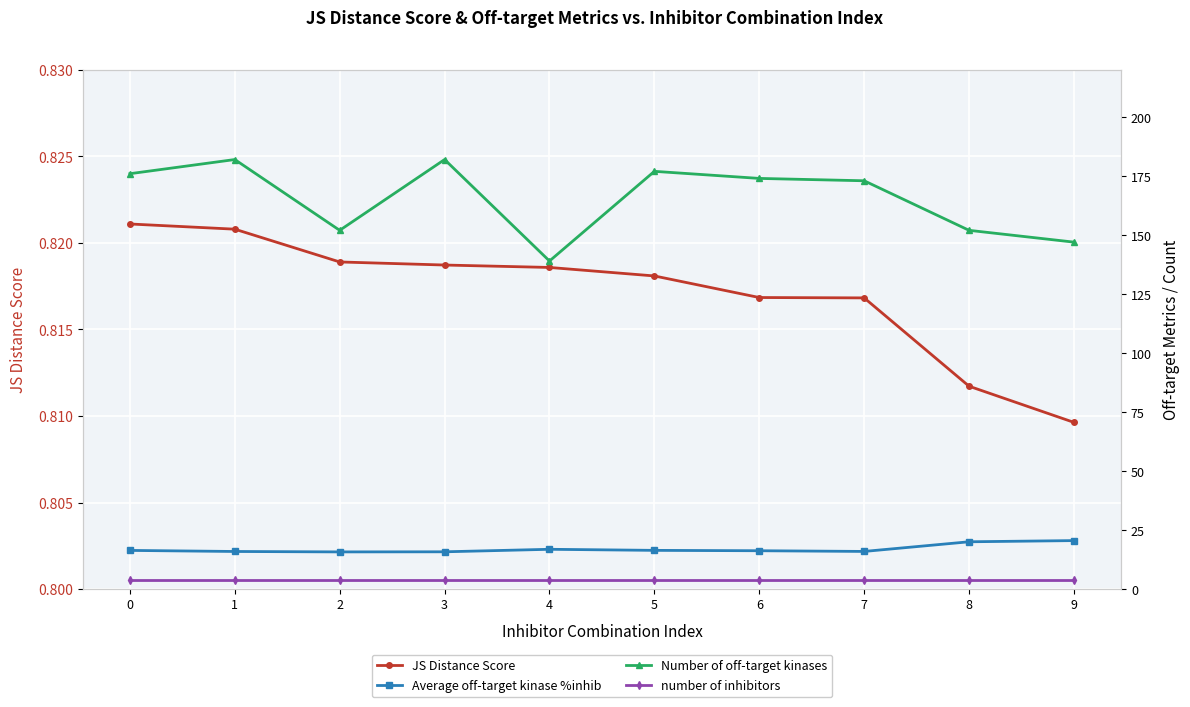

Which category has the lowest value in the JS Distance Score series?

9